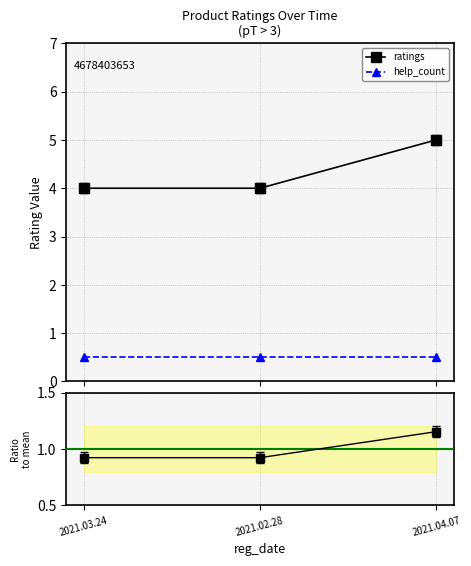

Which has a higher value, 2021.03.24 or 2021.04.07?

2021.04.07